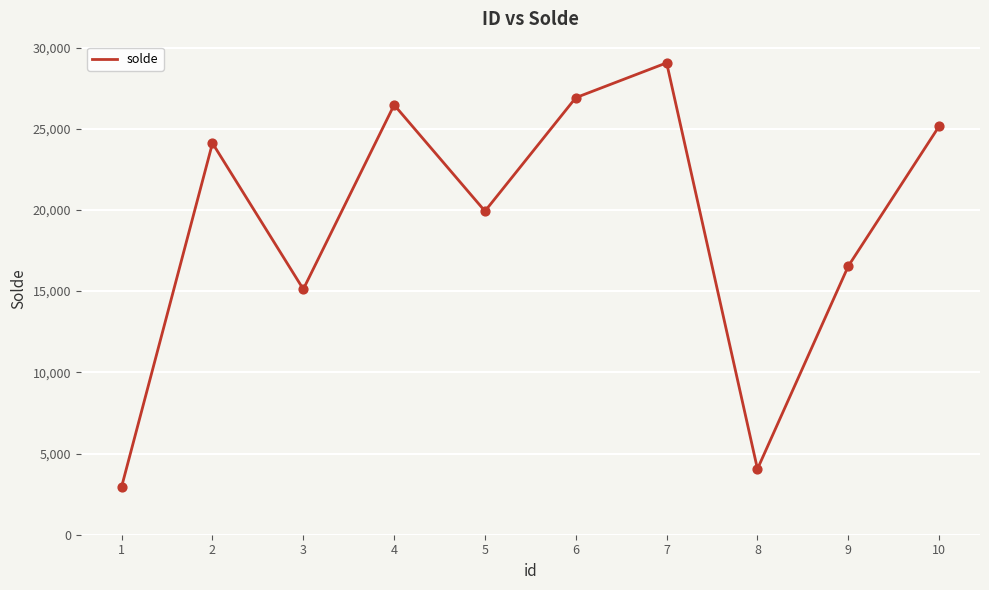

What is the change in value from 7 to 9?

-12516